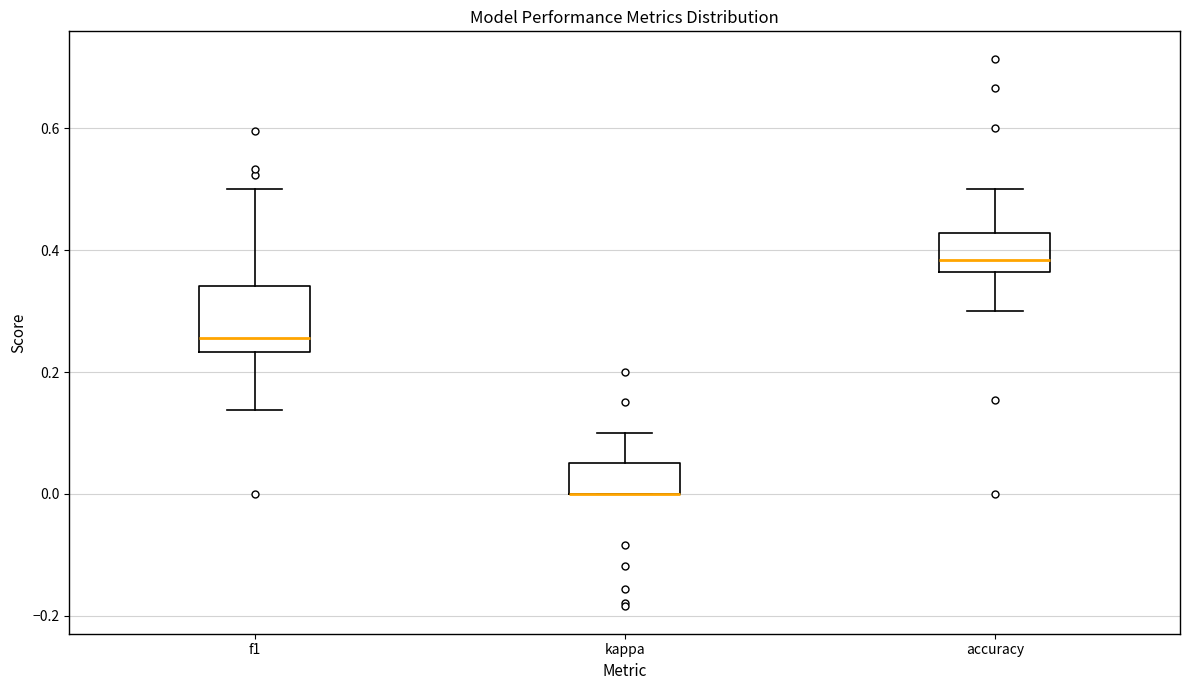

Reading left to right, transcribe this box plot: for each box, give where its median line is, the range the box spans, and where its two whiskers end, as read against the y-axis. The values are not printed on the chart, so give them approximately, as read against the axis.

f1: median 0.26, box 0.24 to 0.34, whiskers 0.14 to 0.50
kappa: median 0.00 (drawn on the box's lower edge), box 0.00 to 0.06, whiskers 0.00 to 0.10
accuracy: median 0.38, box 0.36 to 0.42, whiskers 0.30 to 0.50